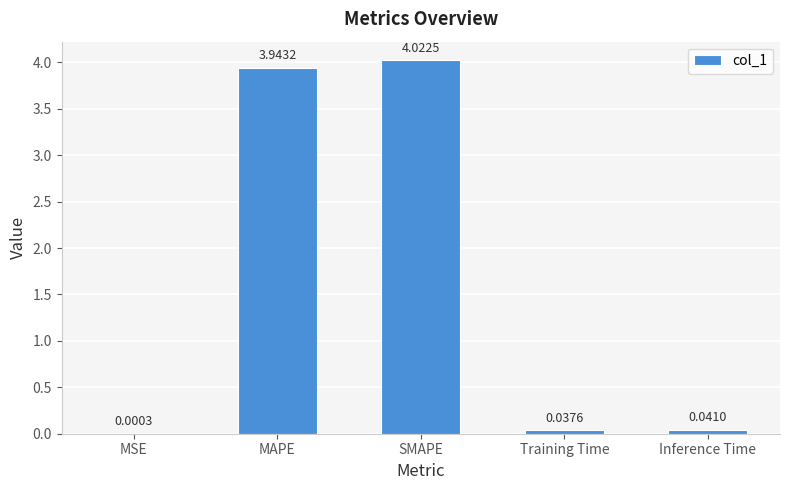

What is the sum of all values?

8.0